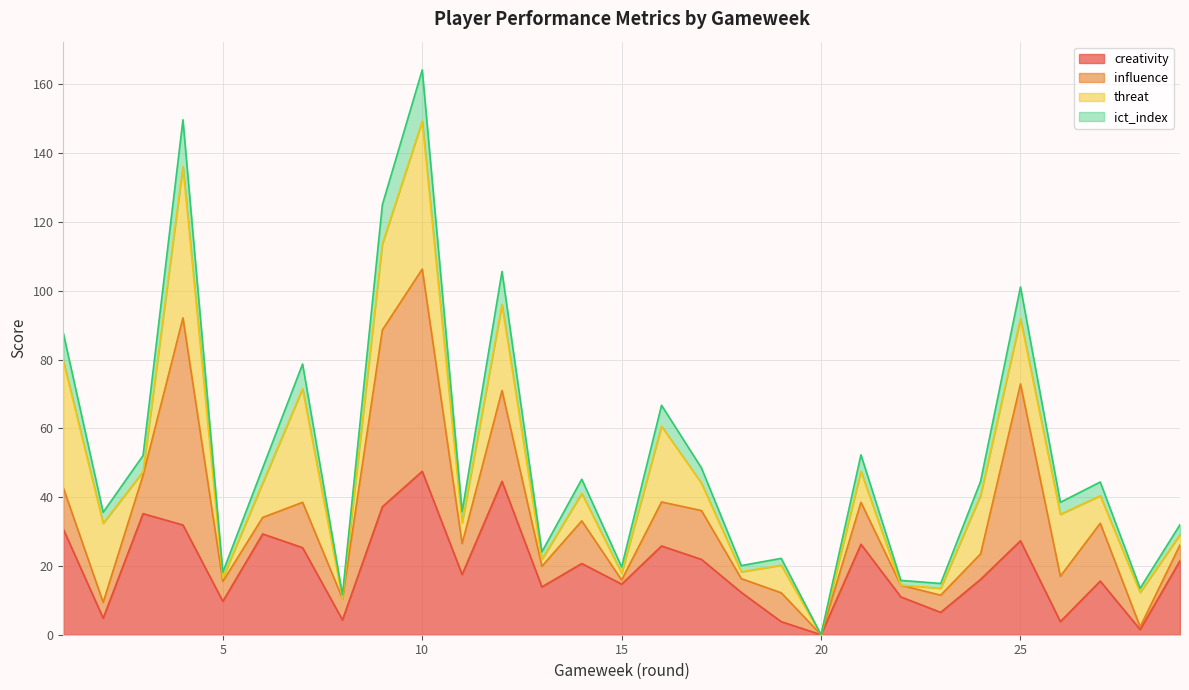

Where is creativity nearest to the value 23?

17